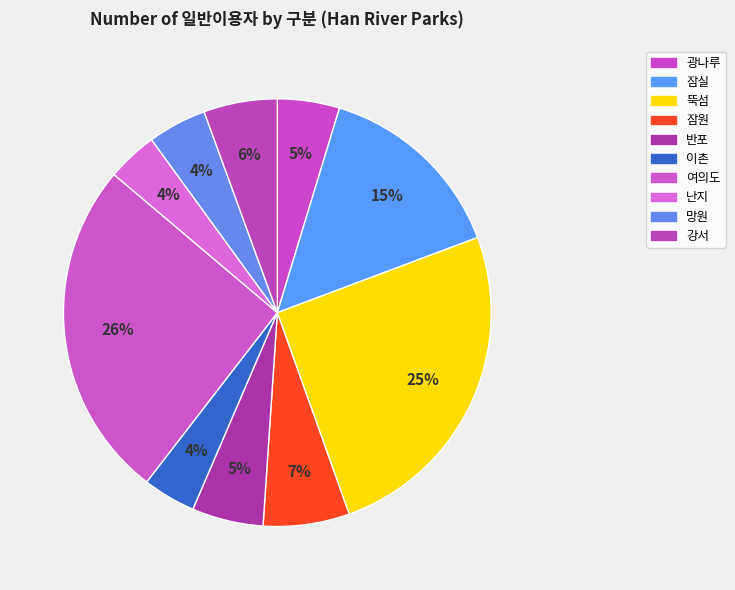

How many slices are in this pie chart?

10